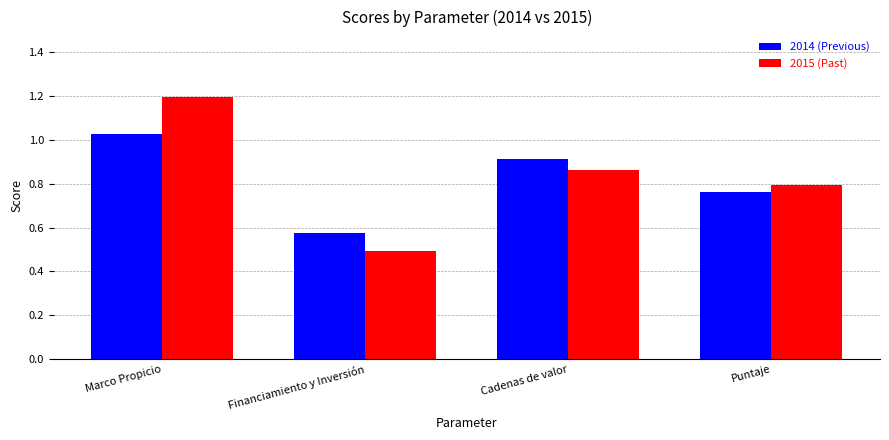

Which category has the highest value across all series?

Marco Propicio